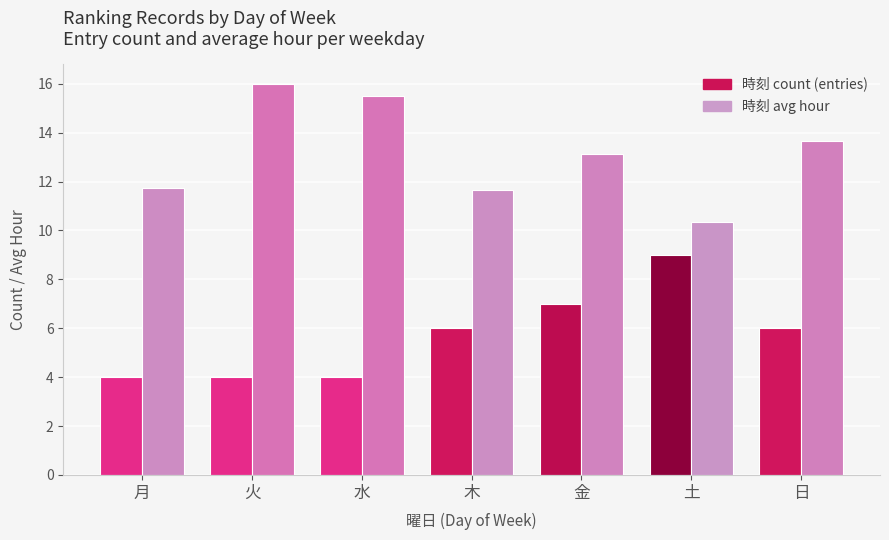

What is the difference between the highest and lowest values at 日?

7.7